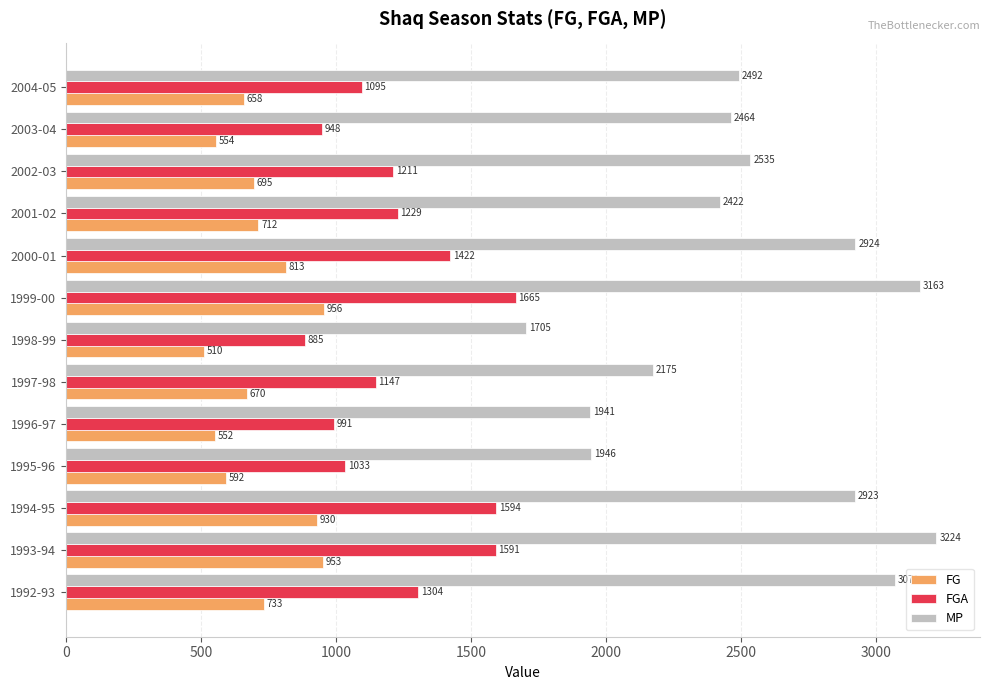

Is it true that FGA equals 1469 at 2004-05?

False